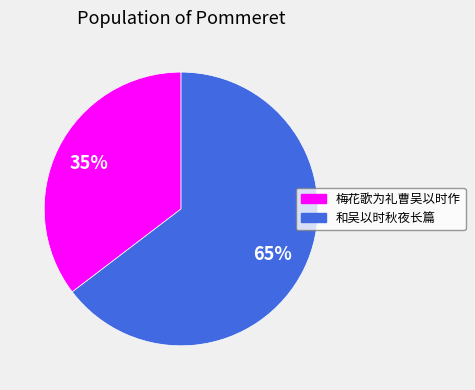

Is it true that 和吴以时秋夜长篇 is 65% of the pie?

True